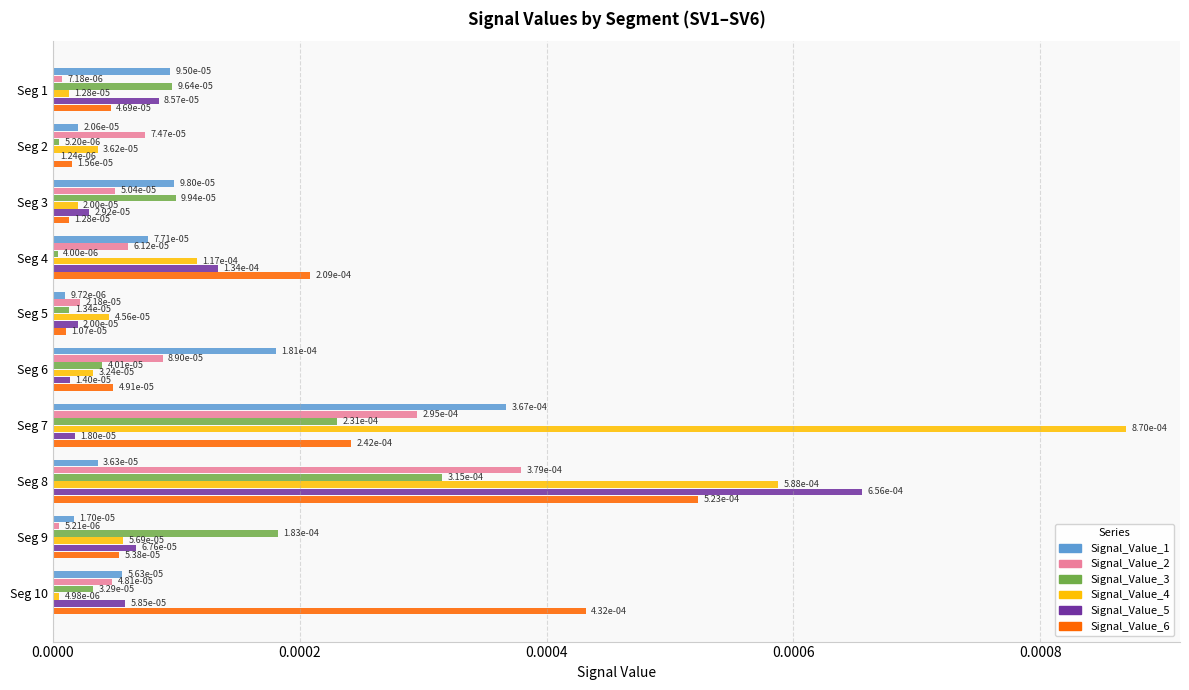

What are all the series names shown in the legend?

Signal_Value_1, Signal_Value_2, Signal_Value_3, Signal_Value_4, Signal_Value_5, Signal_Value_6